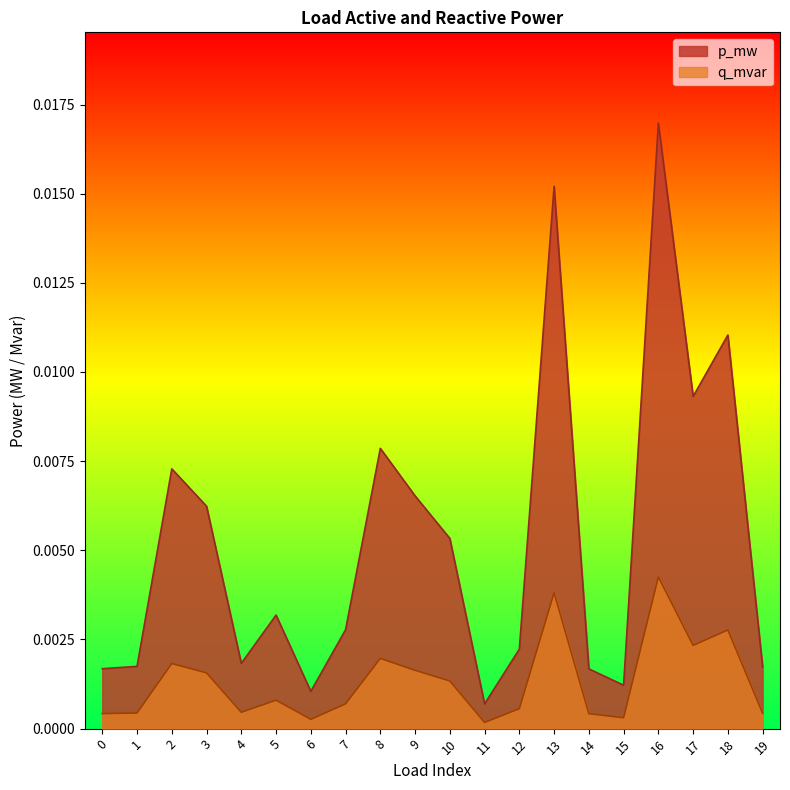

List the series in order of their peak value, highest first.

p_mw, q_mvar